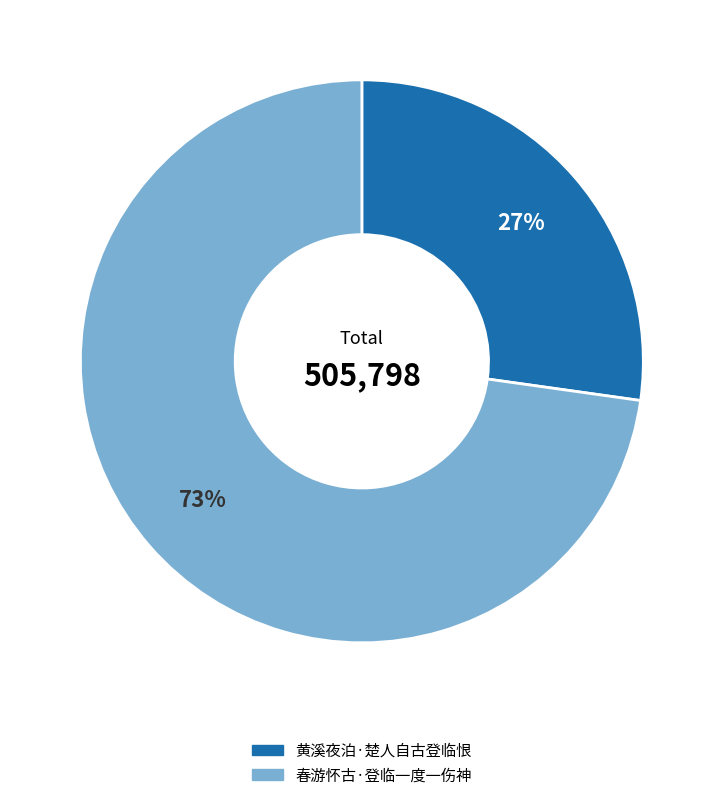

How many slices are in this pie chart?

2